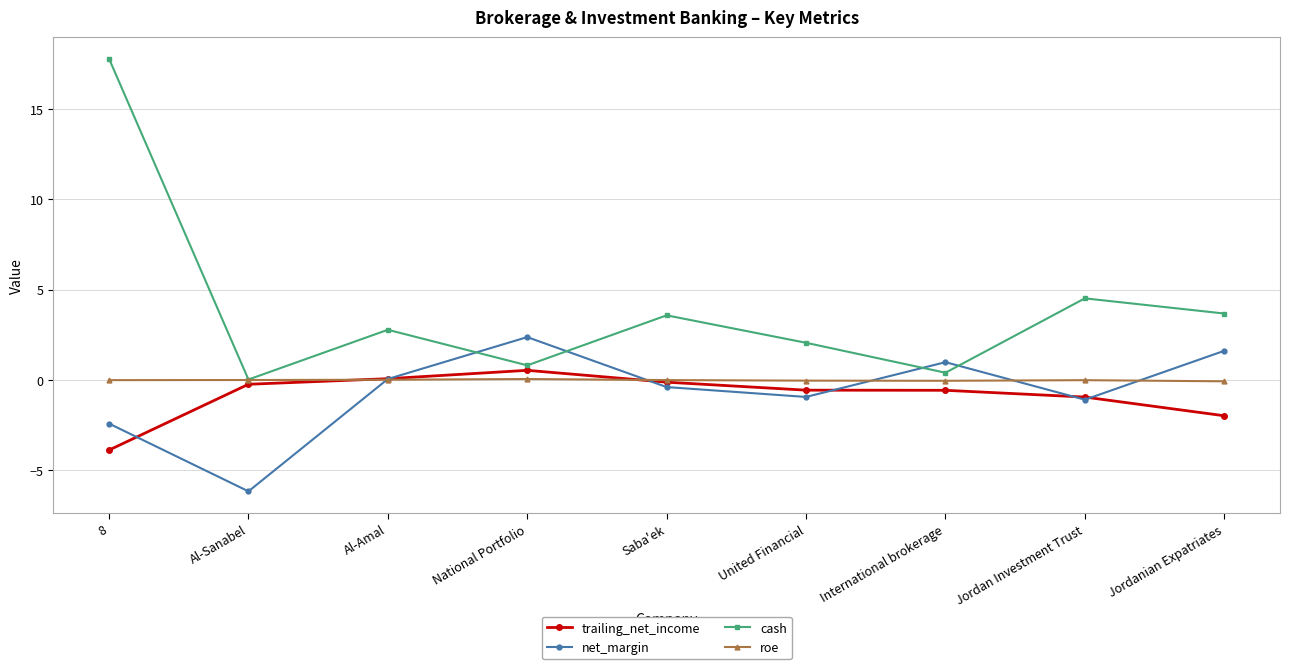

What are all the series names shown in the legend?

trailing_net_income, net_margin, cash, roe